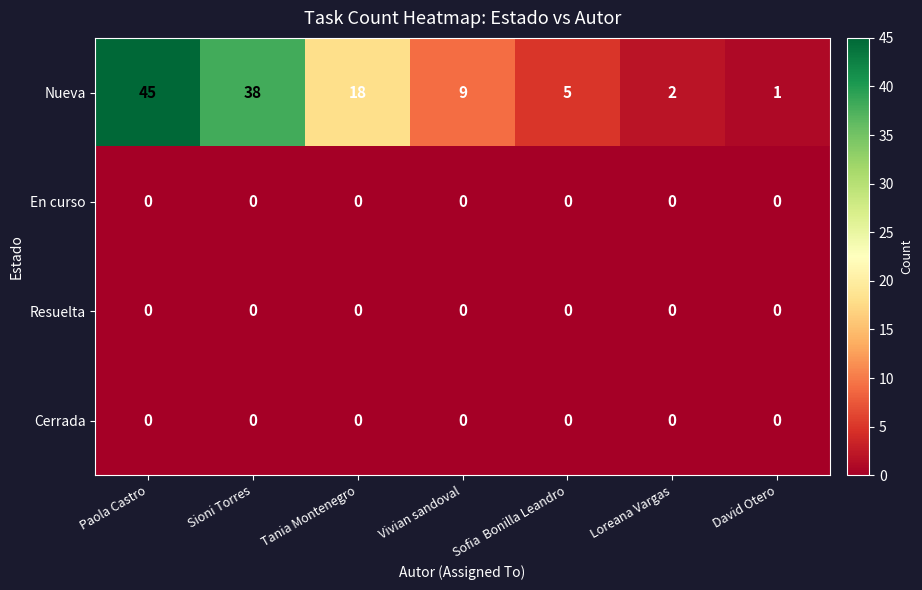

What is the difference between the highest and lowest values at Loreana Vargas?

2